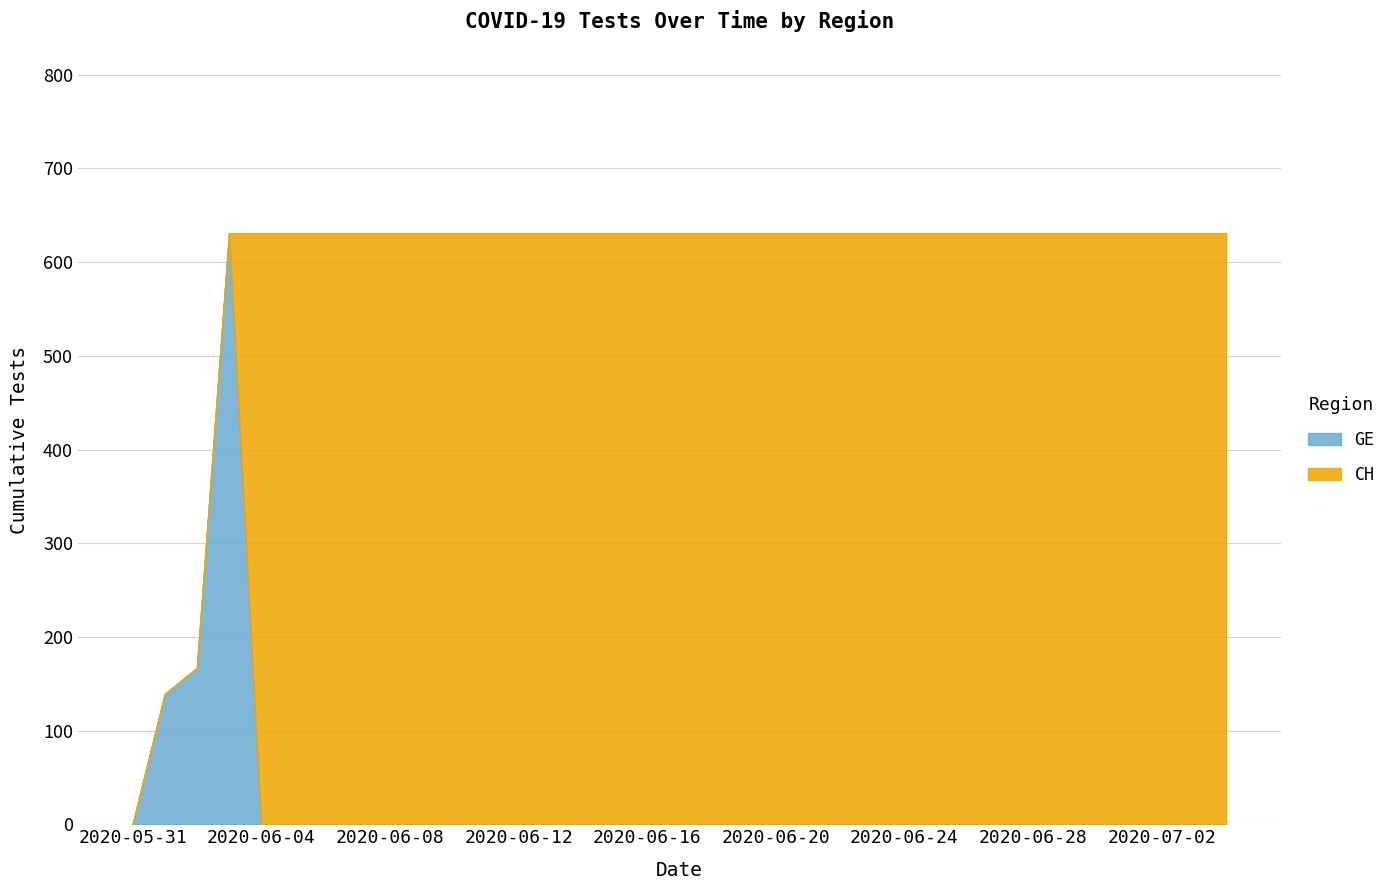

Rank the series by their average value, from highest to lowest.

CH, GE